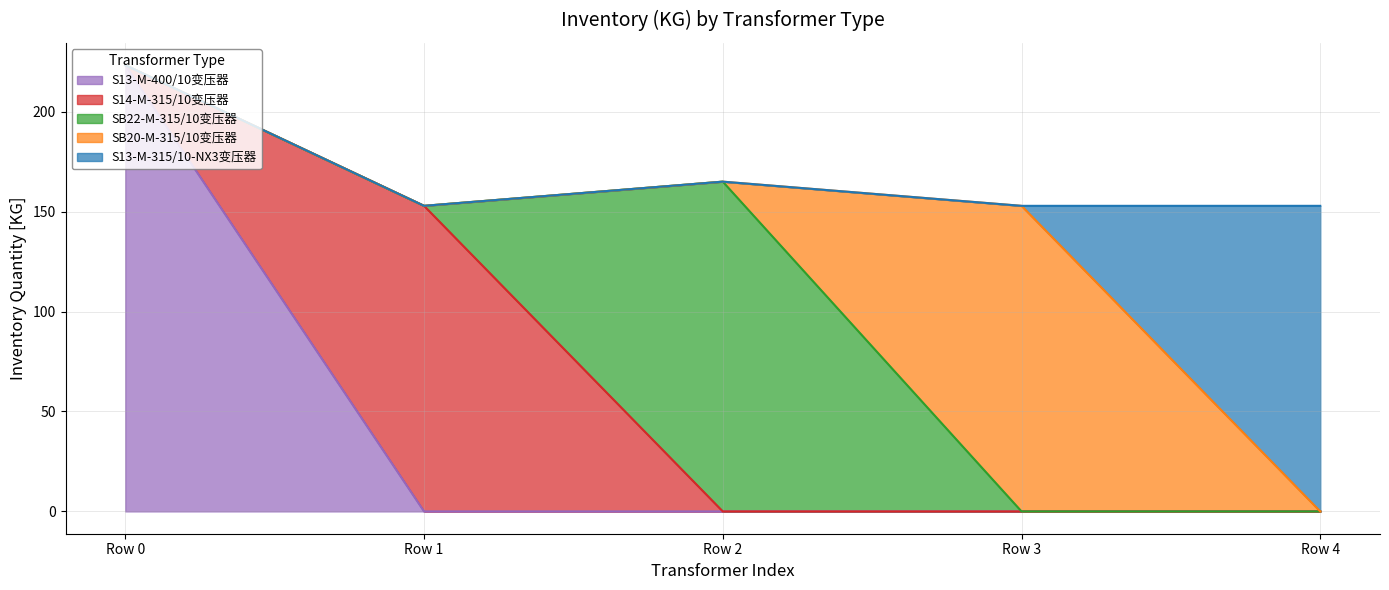

Does the chart have visible grid lines?

Yes